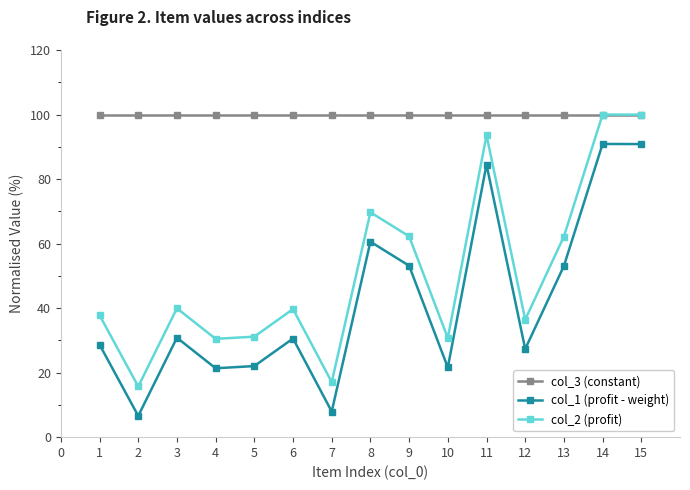

What is the spread (max minus min) of values at 7?

92.1